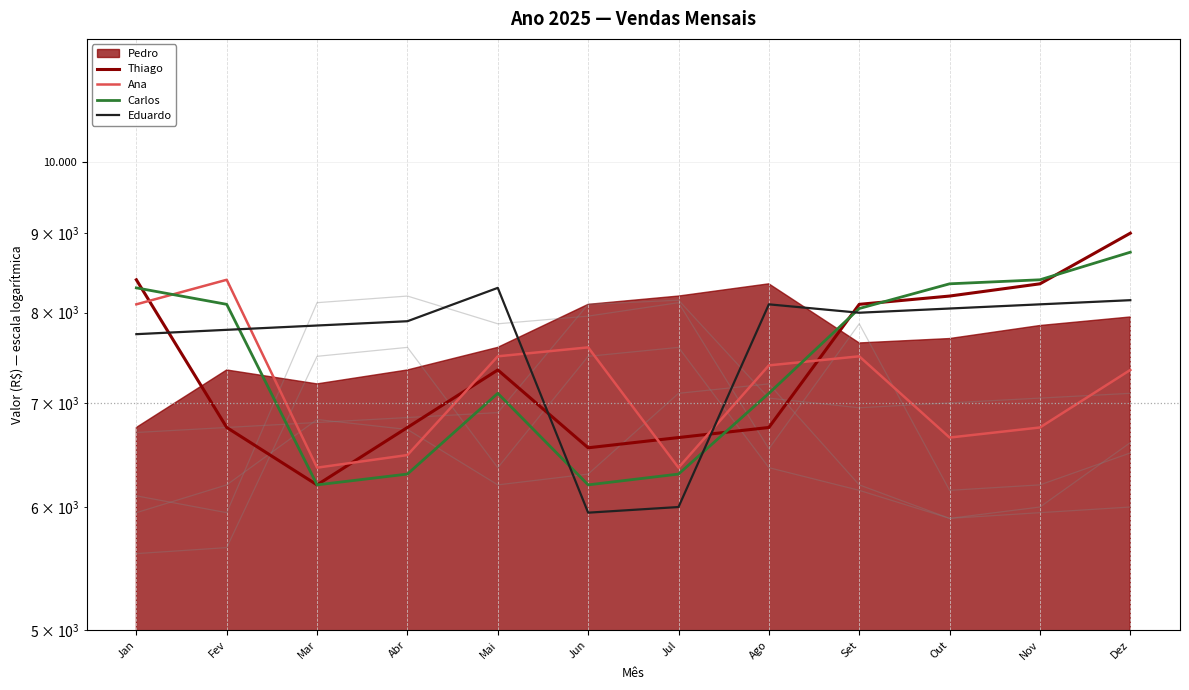

At how many categories does at least one series exceed 6778?

11